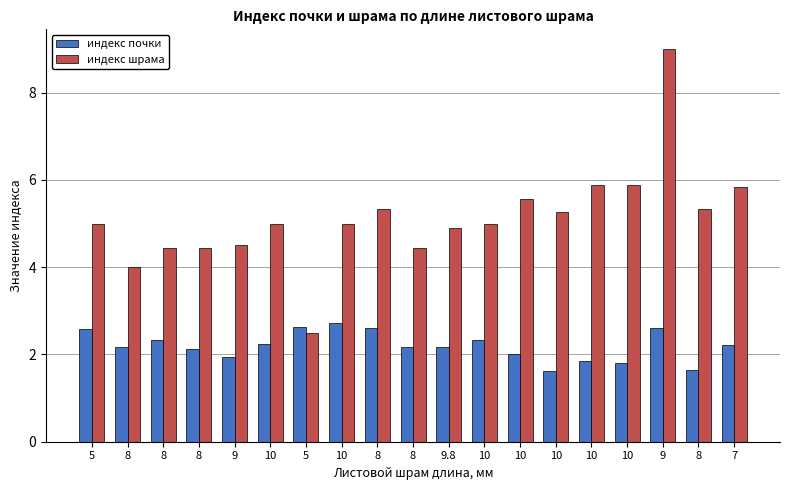

Between 10 and 10, which series saw the biggest shift?

индекс почки